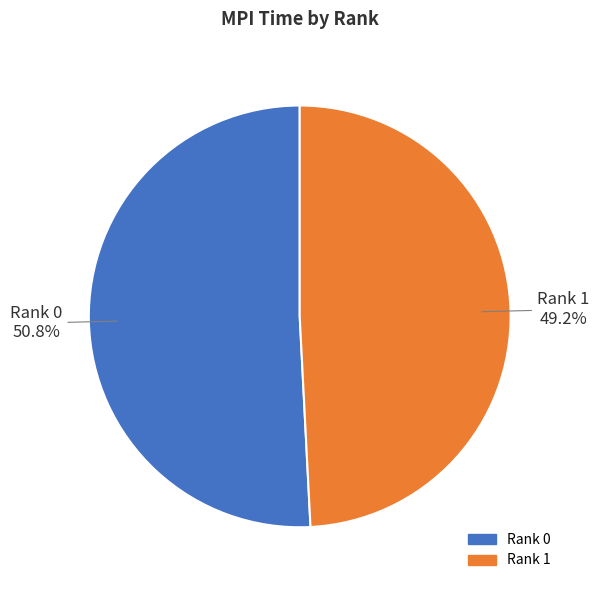

Count the number of slices in the pie.

2